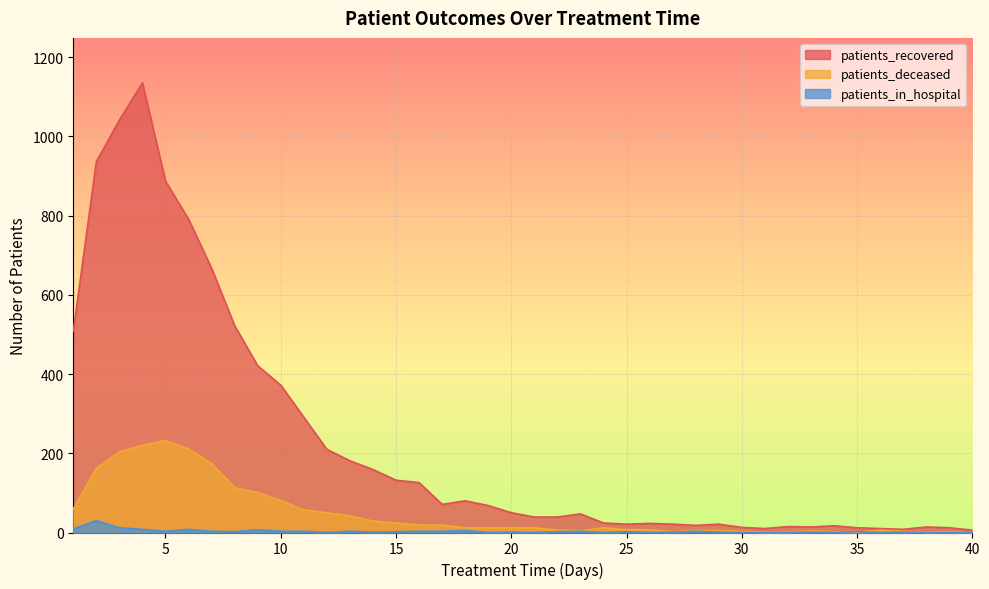

Which category has the lowest value across all series?

35